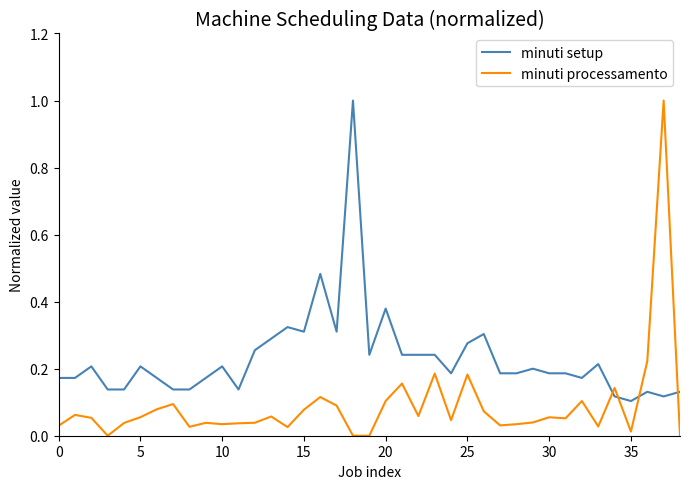

True or false: minuti setup has more than 1 points higher than both neighbors.

True